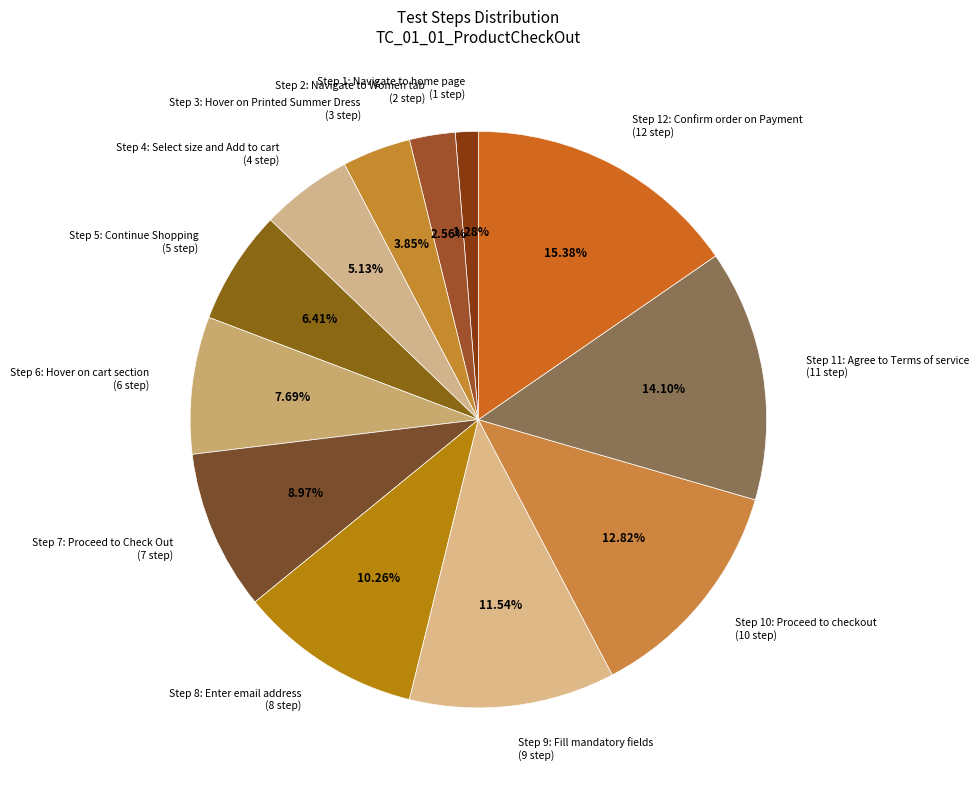

Between Step 10: Proceed to checkout (10 step) and Step 5: Continue Shopping (5 step), which is larger?

Step 10: Proceed to checkout (10 step)